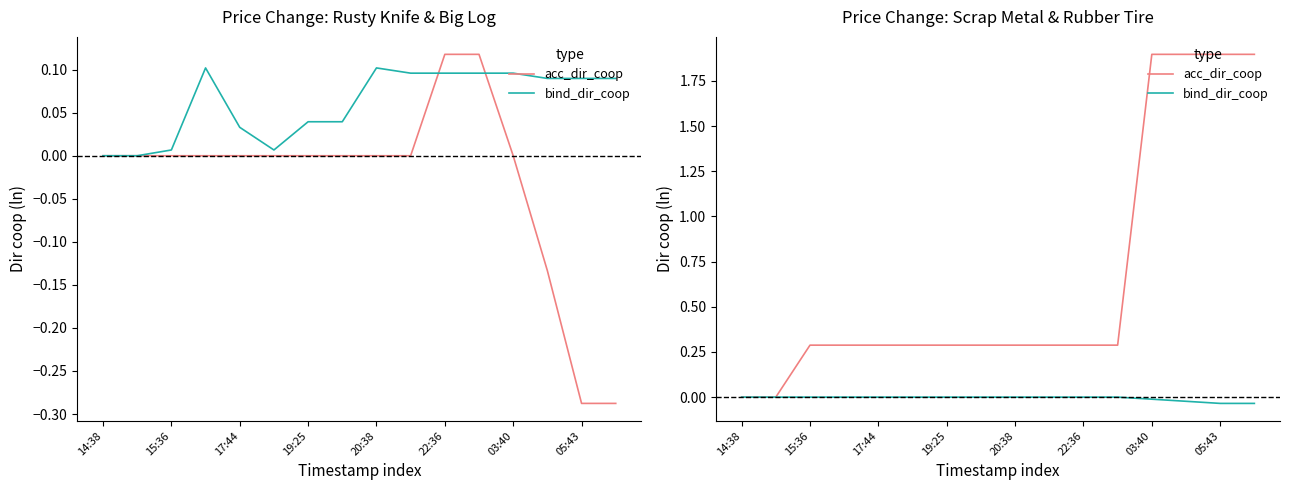

Count the number of data series in this chart.

2